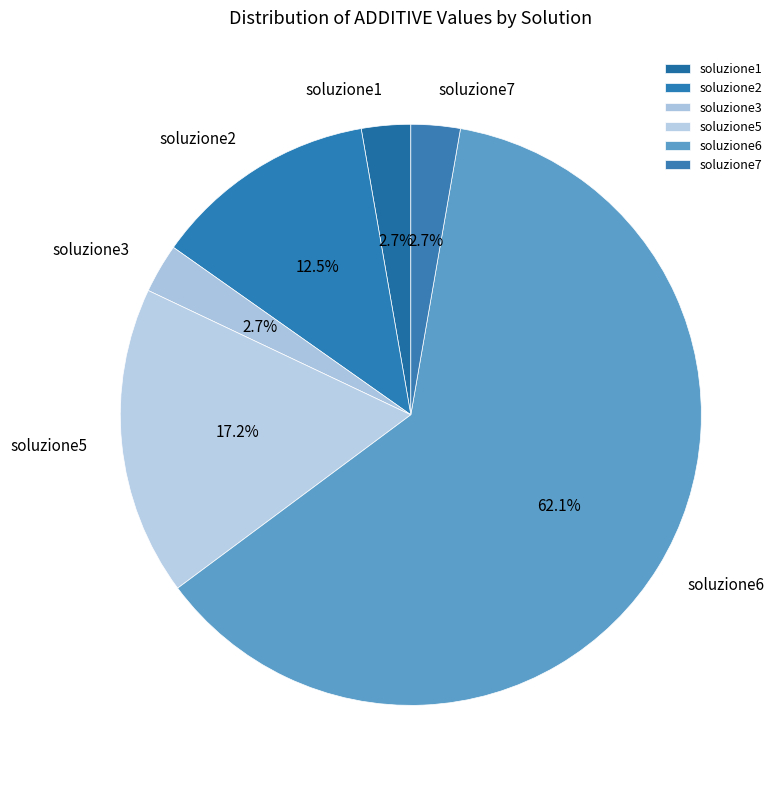

Is the sum of soluzione5 and soluzione3 greater than half?

No